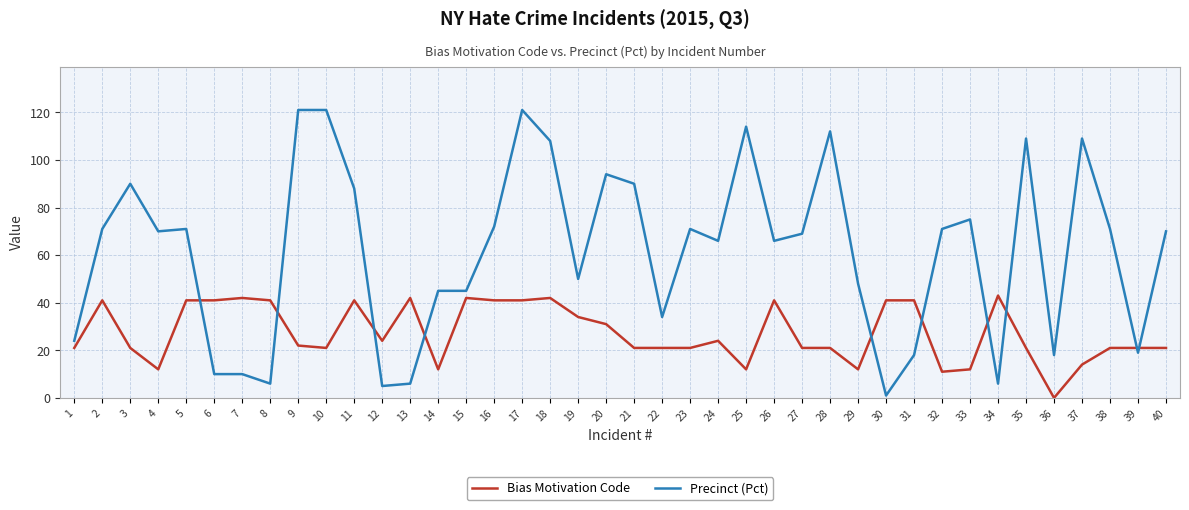

What is the difference between the maximum and minimum values in the Bias Motivation Code series?

43